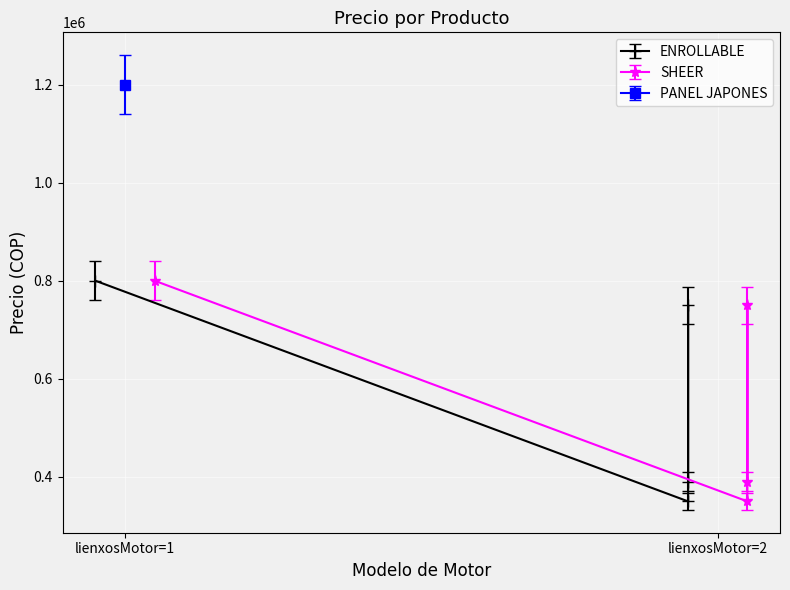

What position from the right is 2?

2